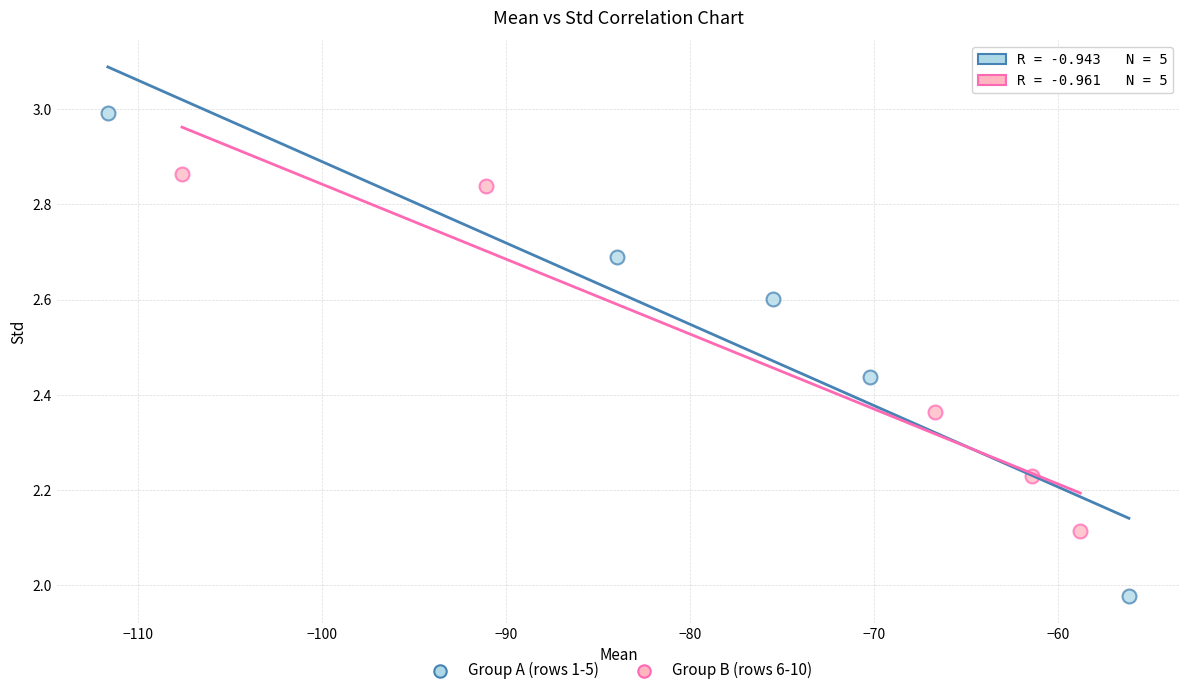

Which series reaches the minimum Y coordinate?

Group A (rows 1-5)